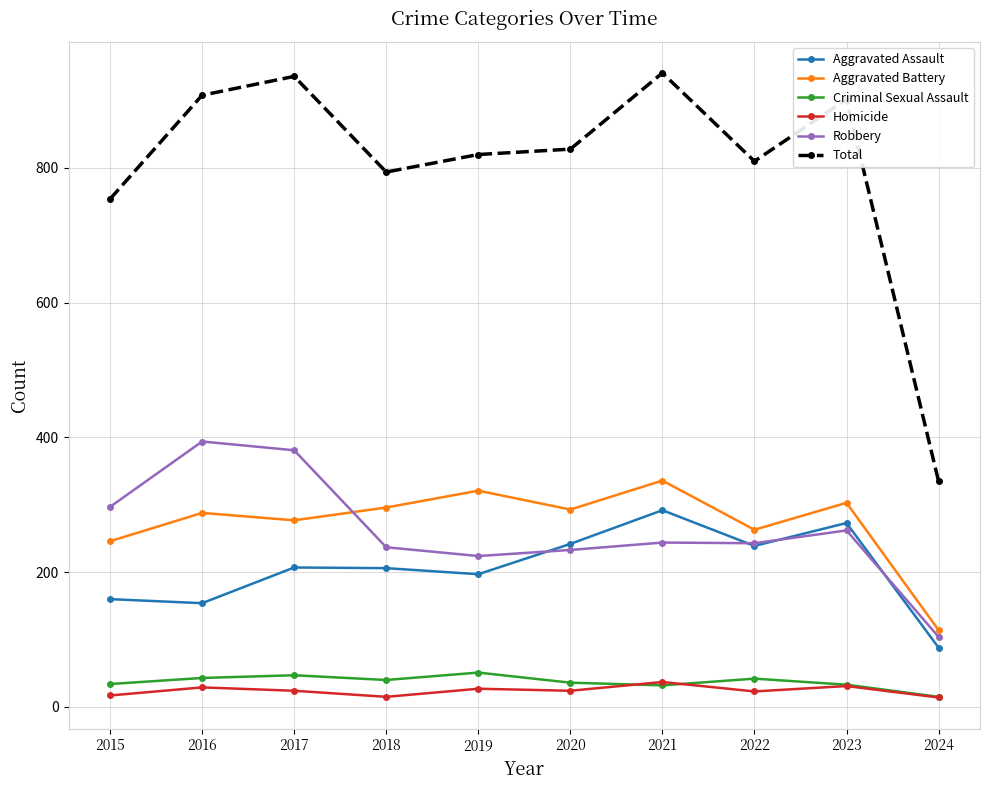

True or false: Homicide and Aggravated Assault intersect in this chart.

False